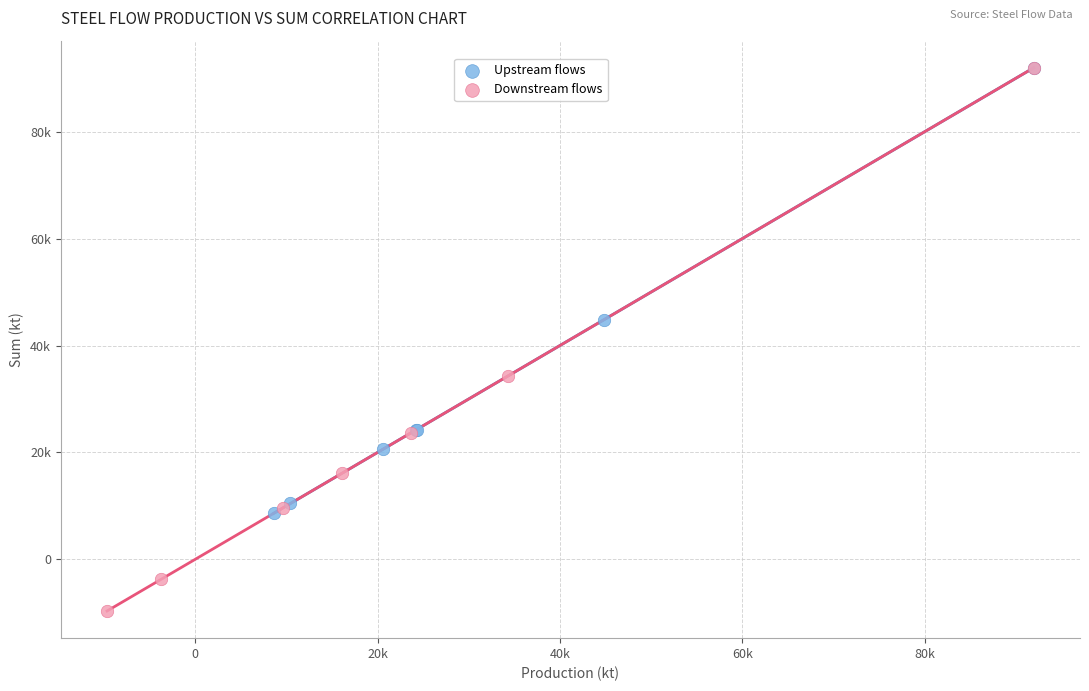

What are all the series names shown in the legend?

Upstream flows, Downstream flows